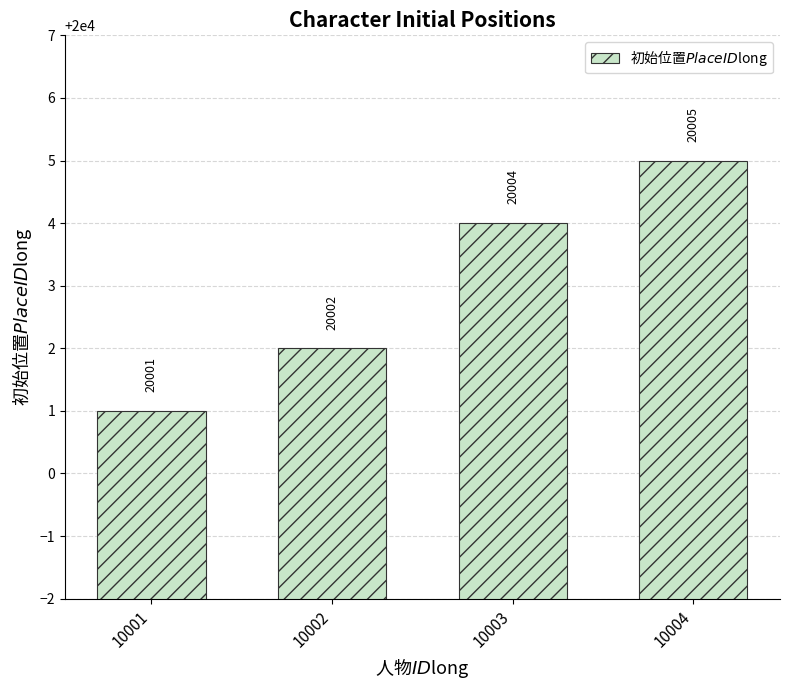

What is the average value?

20003